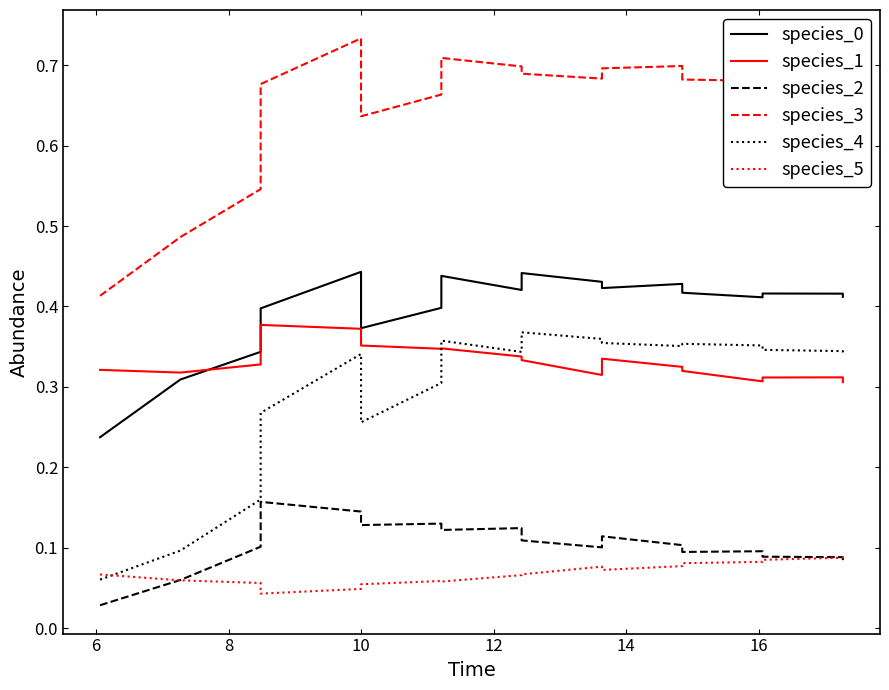

What is the maximum value for species_4?

0.4